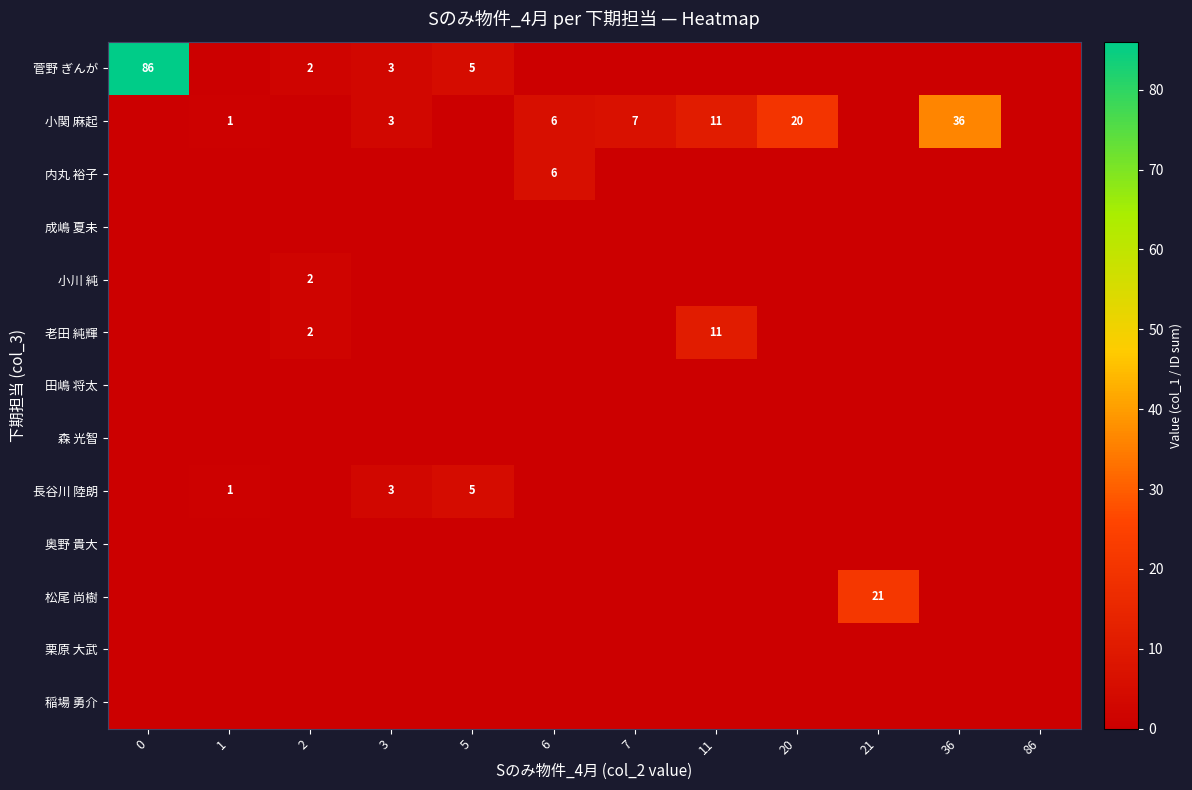

The value of 菅野 ぎんが at 21 is 45. True or false?

False